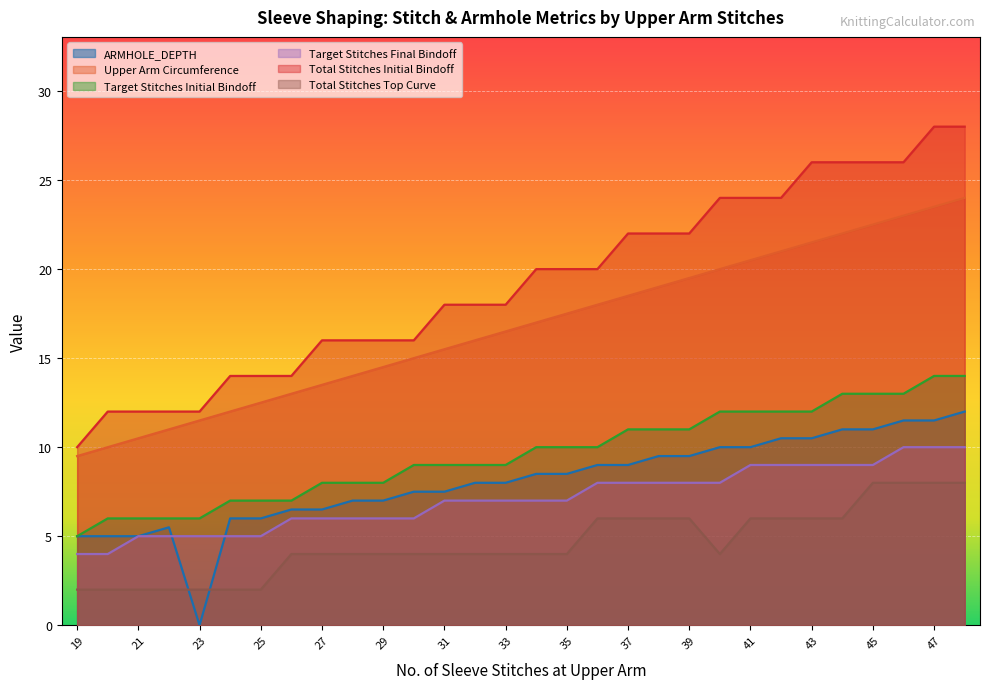

What is the total value across all series at 46?

91.5